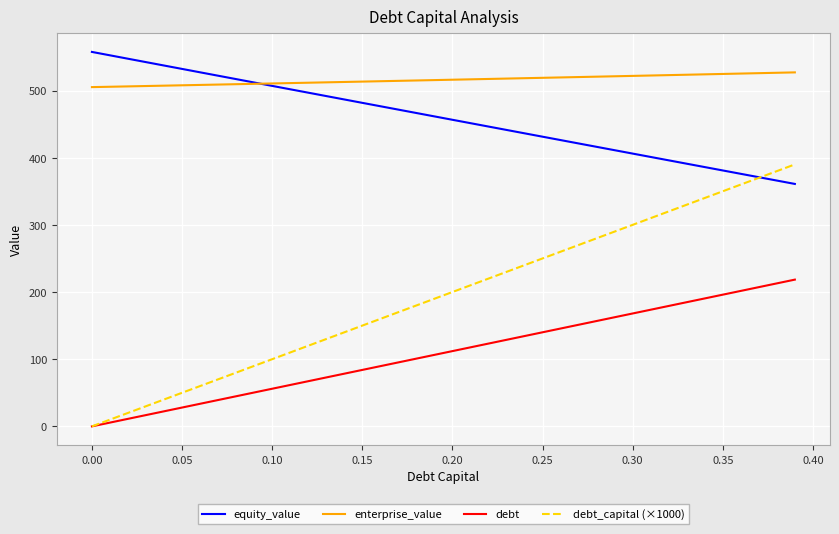

What are all the series names shown in the legend?

equity_value, enterprise_value, debt, debt_capital (×1000)